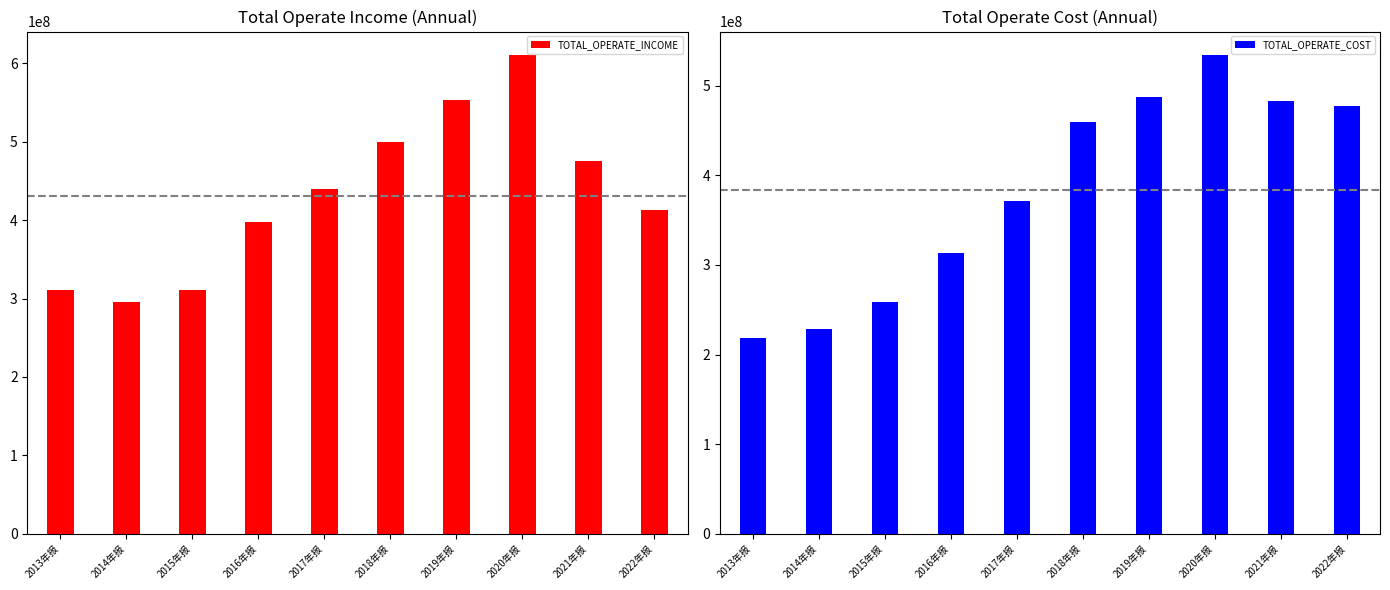

What is the maximum value shown in the chart?

609699797.6